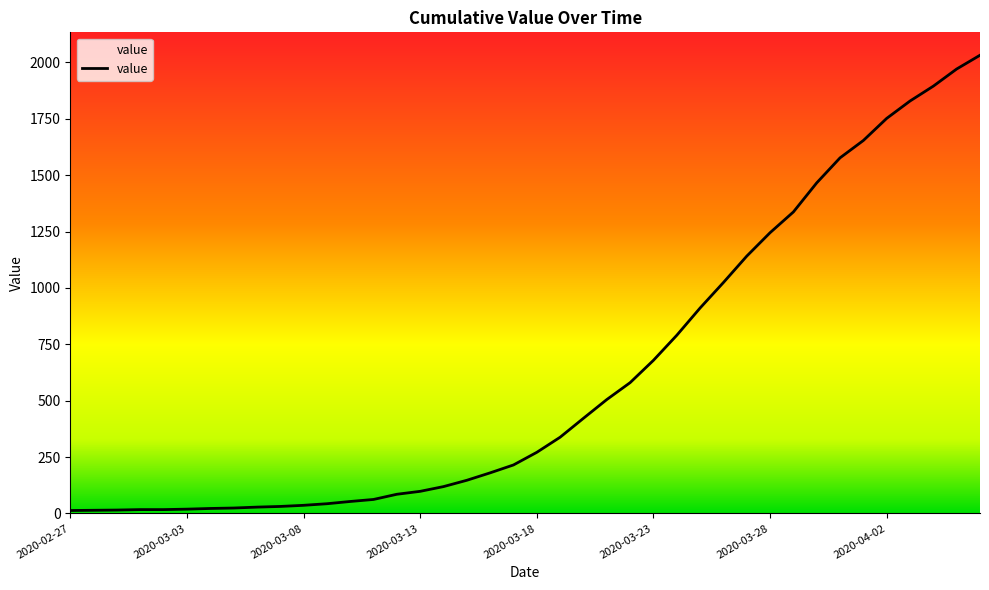

True or false: the data shows 23 at 2020-03-08.

False